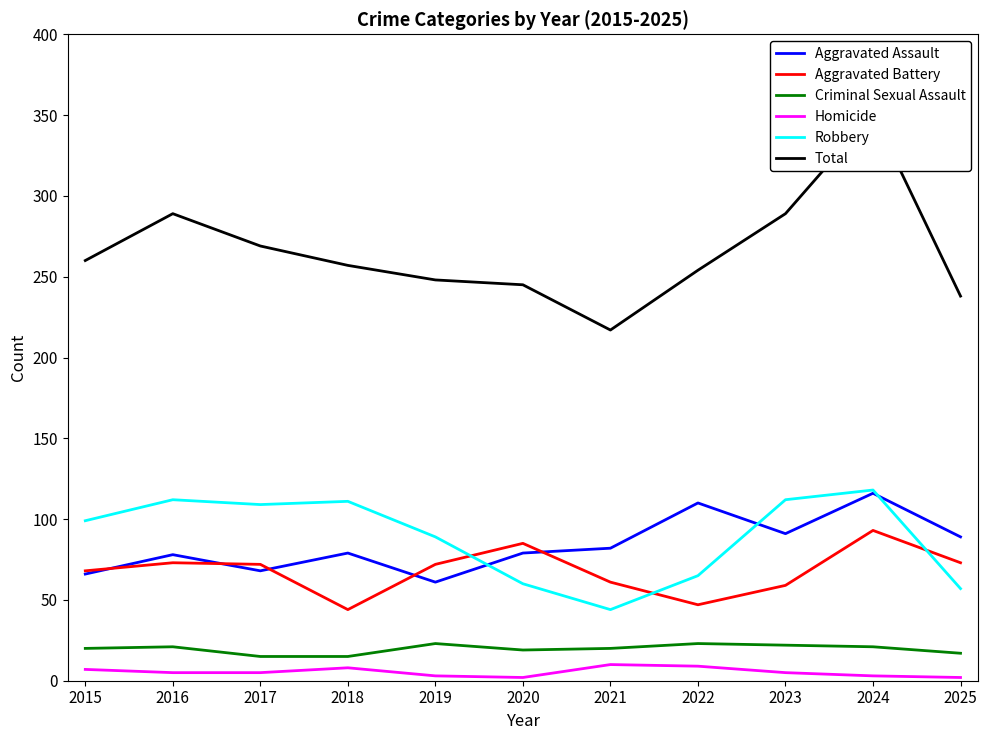

Reading left to right, list all the values displayed in this chart.

Aggravated Assault: 66	78	68	79	61	79	82	110	91	116	89
Aggravated Battery: 68	73	72	44	72	85	61	47	59	93	73
Criminal Sexual Assault: 20	21	15	15	23	19	20	23	22	21	17
Homicide: 7	5	5	8	3	2	10	9	5	3	2
Robbery: 99	112	109	111	89	60	44	65	112	118	57
Total: 260	289	269	257	248	245	217	254	289	351	238